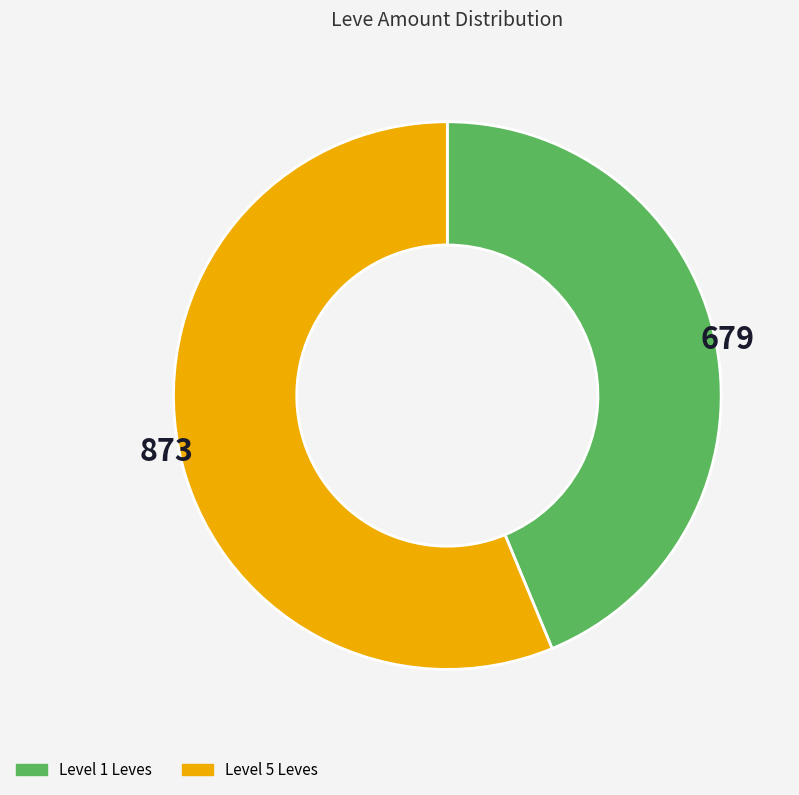

How many slices are in this pie chart?

2